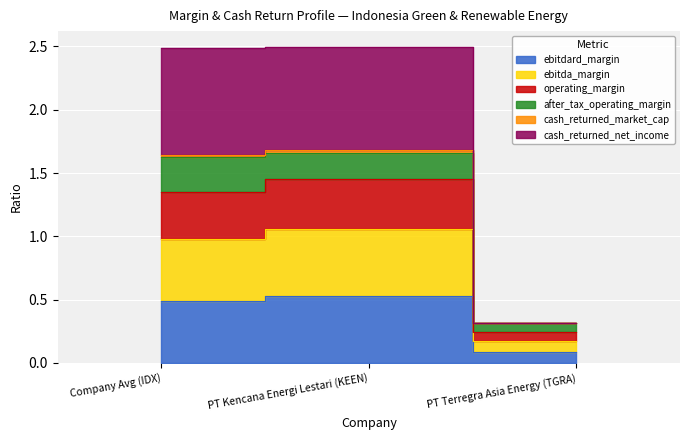

Which series changed the most between Company Avg (IDX) and PT Terregra Asia Energy (TGRA)?

cash_returned_net_income